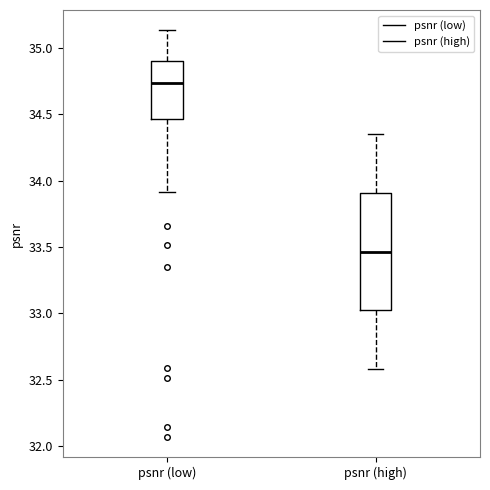

Reading left to right, read every box against the y-axis: the position of its median line, the range the box covers, and the ends of its whiskers. The values are not printed on the chart, so give them approximately, as read against the axis.

psnr (low): median 34.75, box 34.45 to 34.90, whiskers 33.90 to 35.15
psnr (high): median 33.45, box 33.00 to 33.90, whiskers 32.60 to 34.35